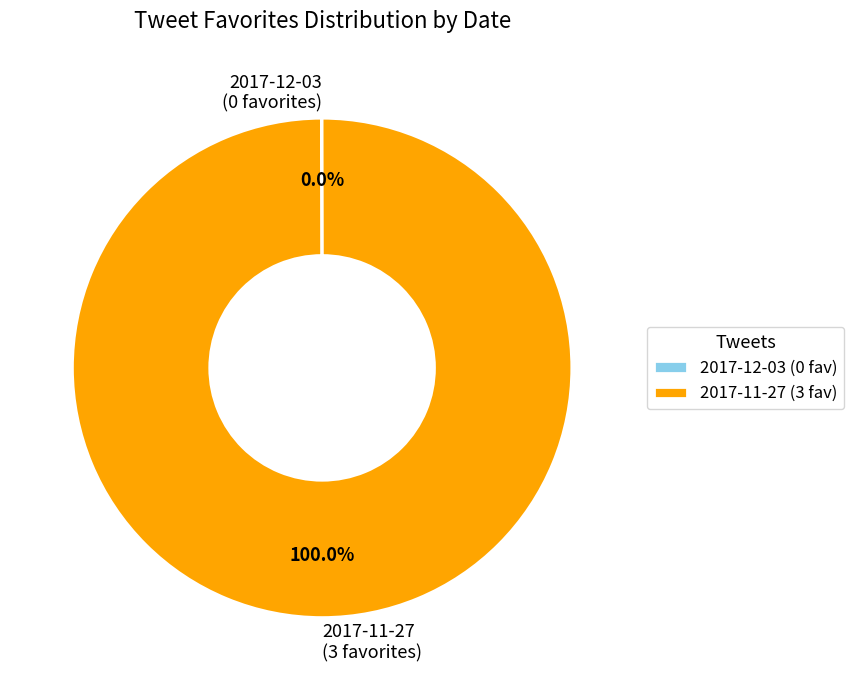

Is there a majority slice in this chart?

Yes